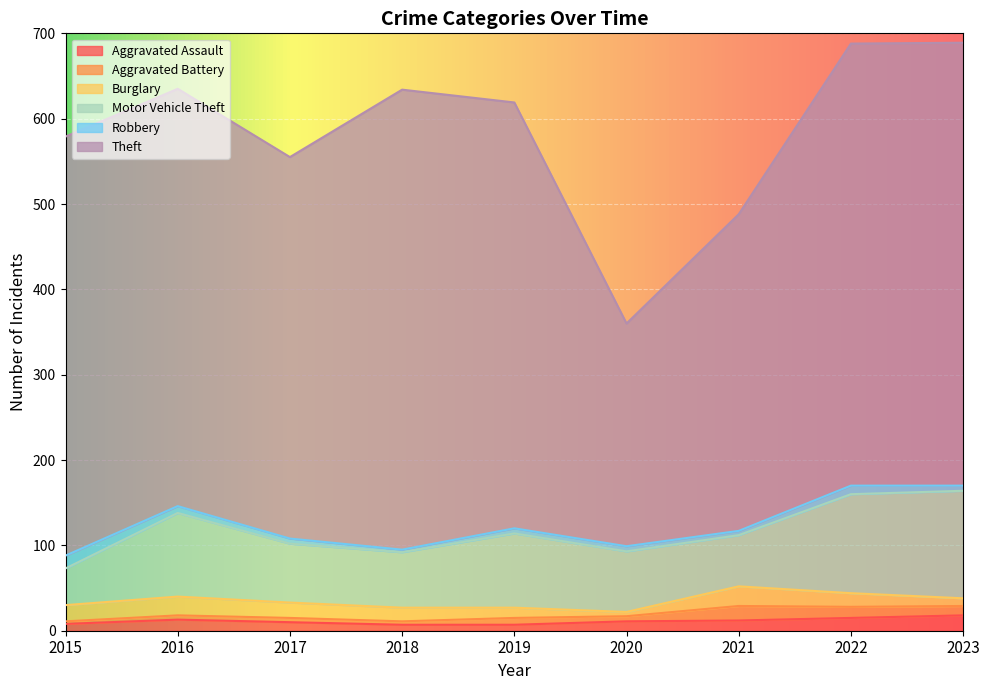

List the labels in order of Robbery value, largest first.

2015, 2022, 2016, 2017, 2019, 2020, 2023, 2021, 2018